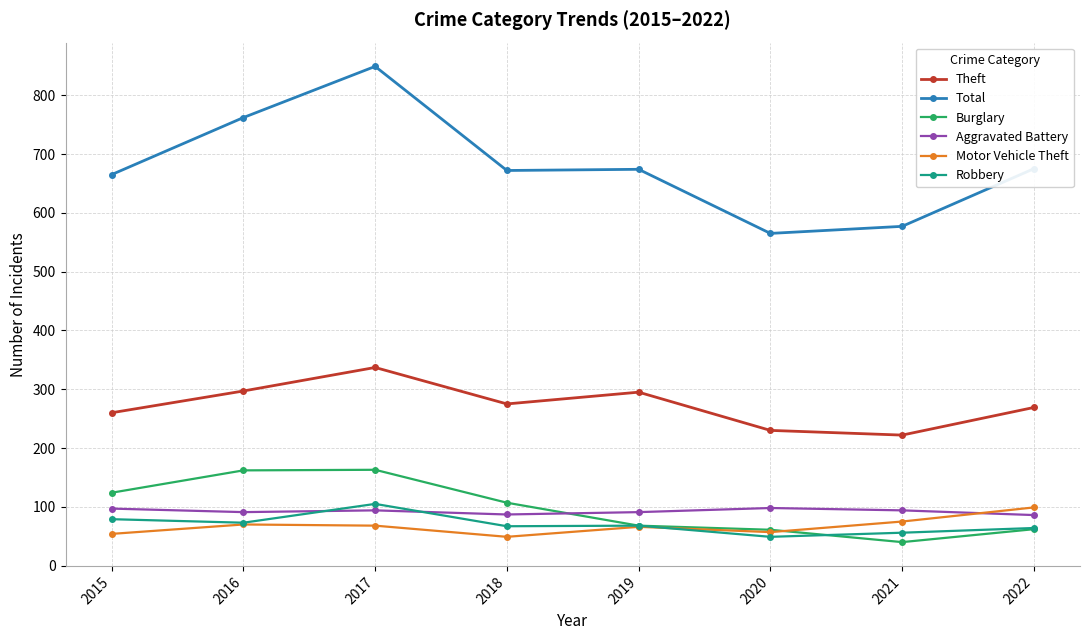

At which category does Theft reach its first local peak?

2017